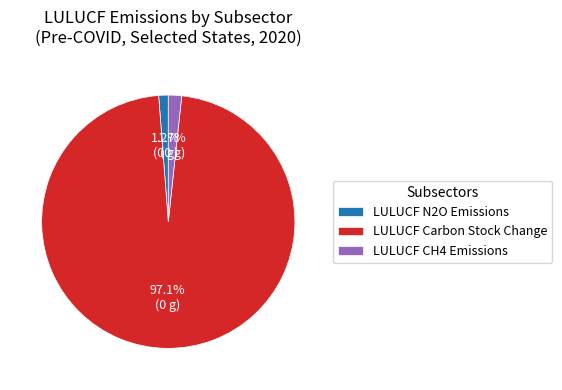

Combined, what portion of the pie is LULUCF N2O Emissions and LULUCF Carbon Stock Change?

98.3%